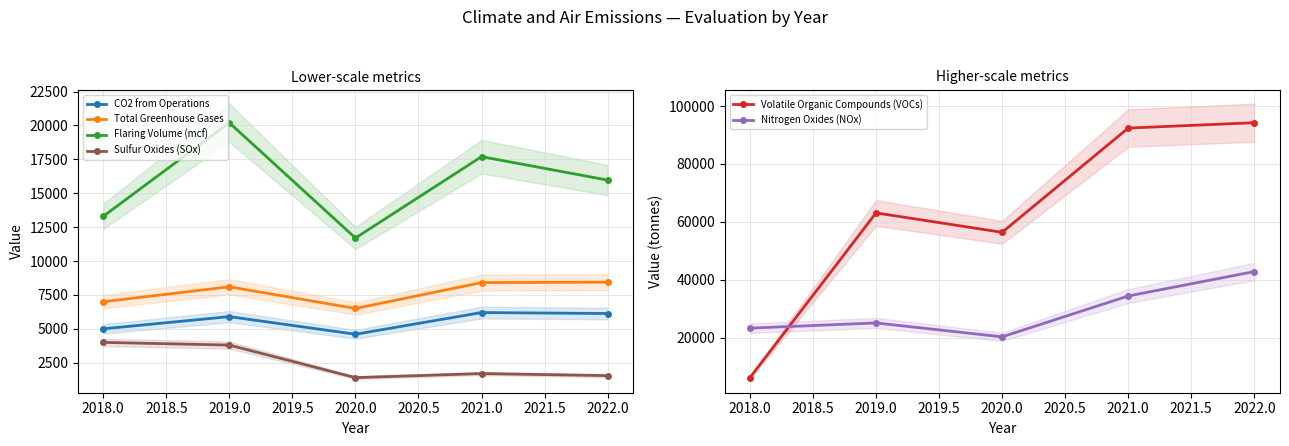

What is the average value of the Total Greenhouse Gases series?

7690